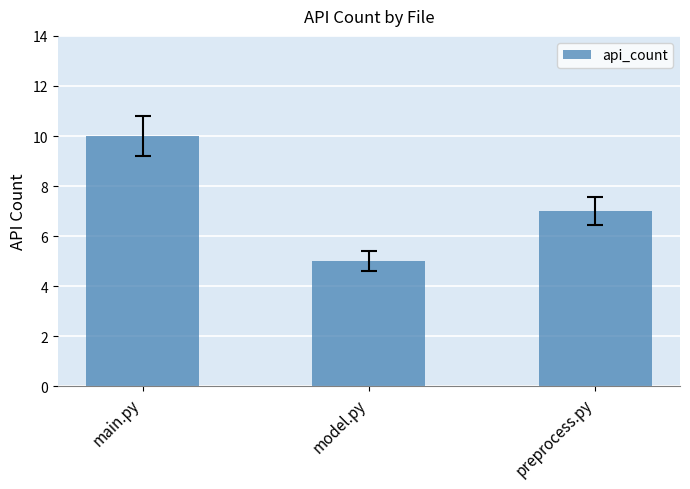

True or false: the data shows 8 at model.py.

False